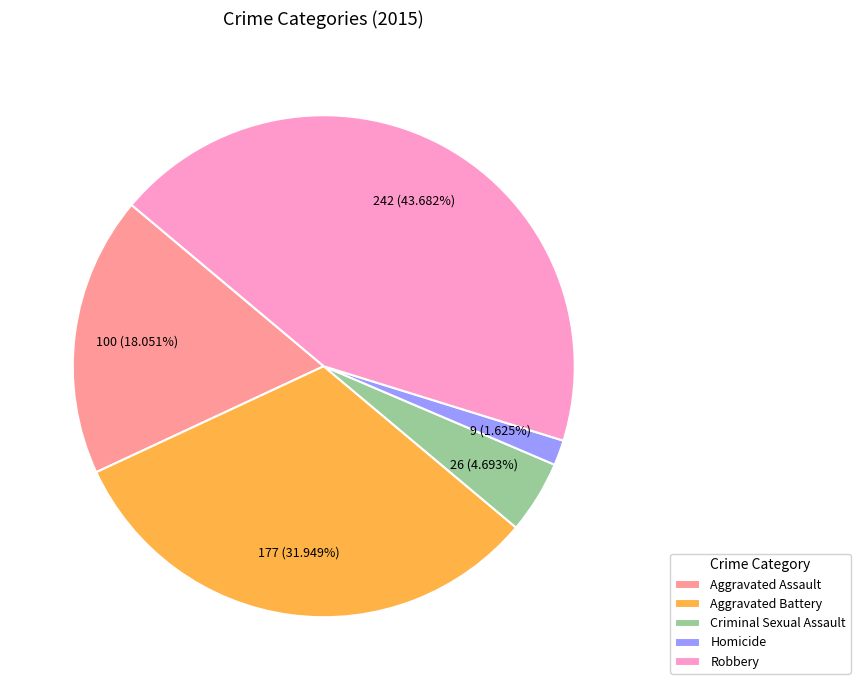

Which category has the biggest portion of the pie?

Robbery